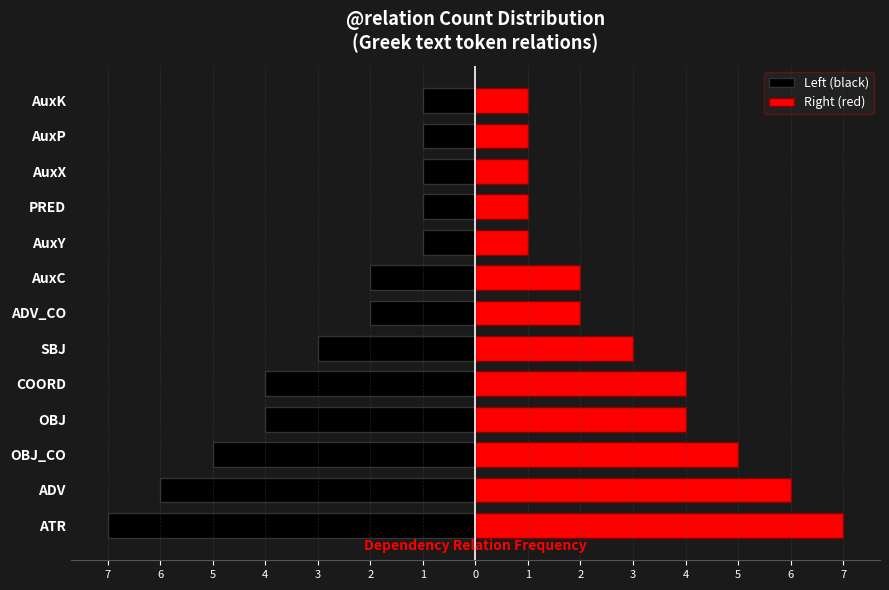

How many data points does each series have?

13